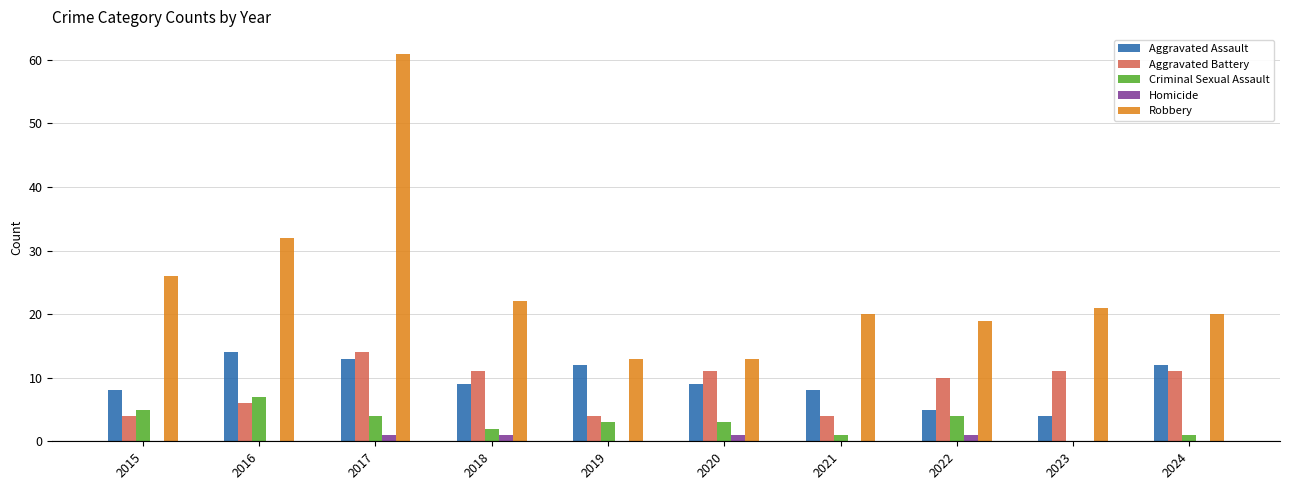

The Robbery series shows 54 at 2016. True or false?

False